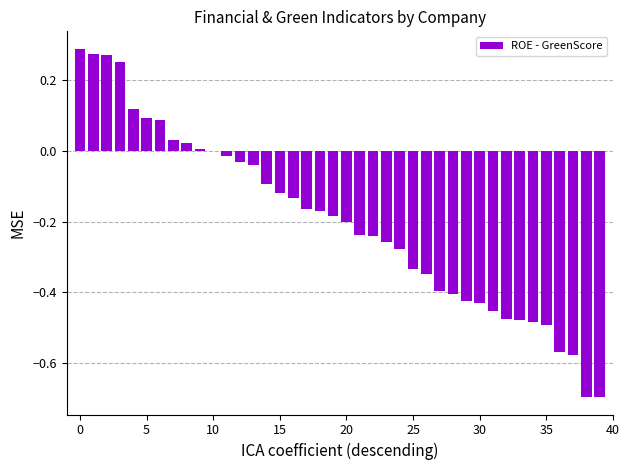

What is the label of the 5th bar from the right?

35